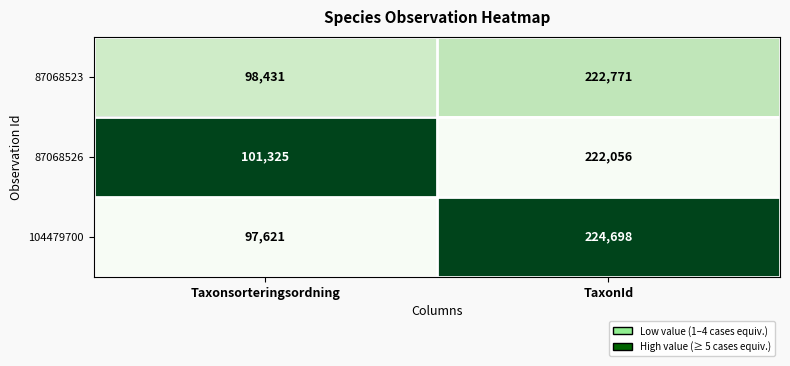

Which series has the largest range (max minus min)?

104479700